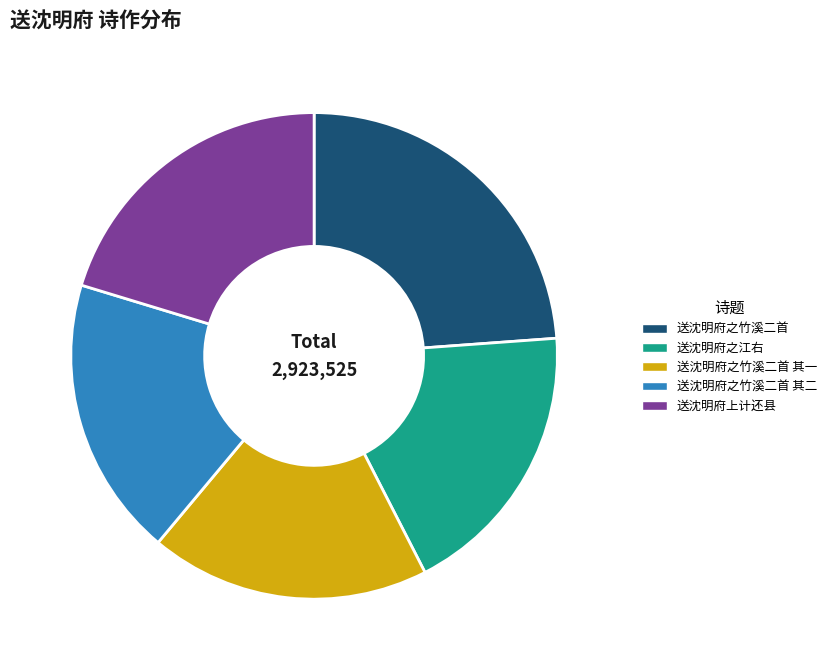

How many slices are in this pie chart?

5